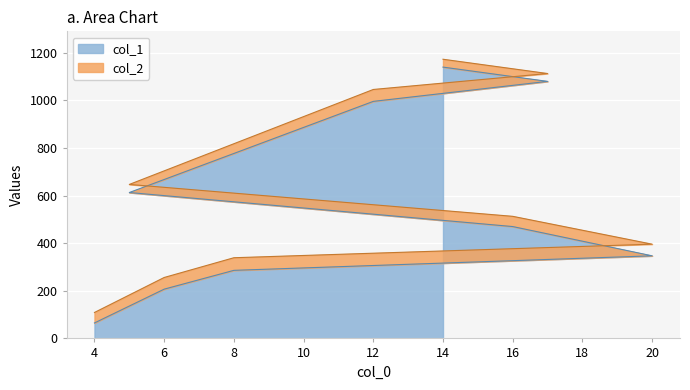

What is the spread (max minus min) of values at 5?

34